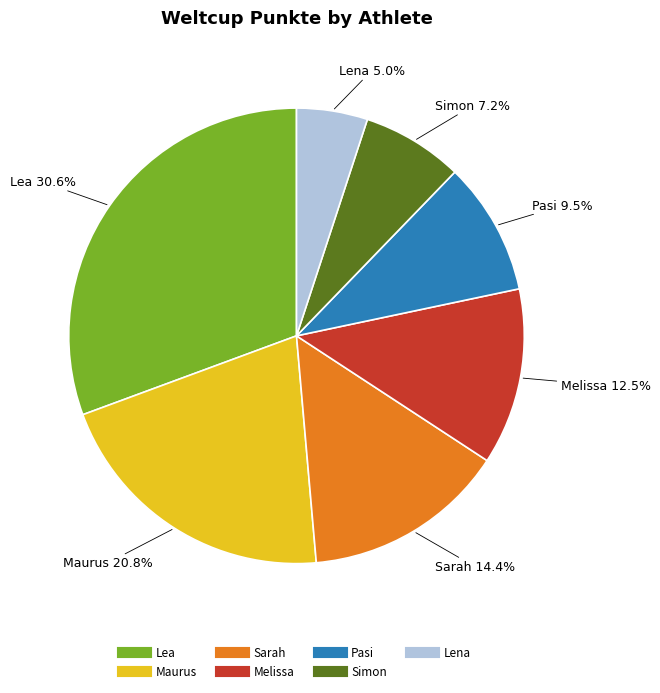

Count the number of slices in the pie.

7